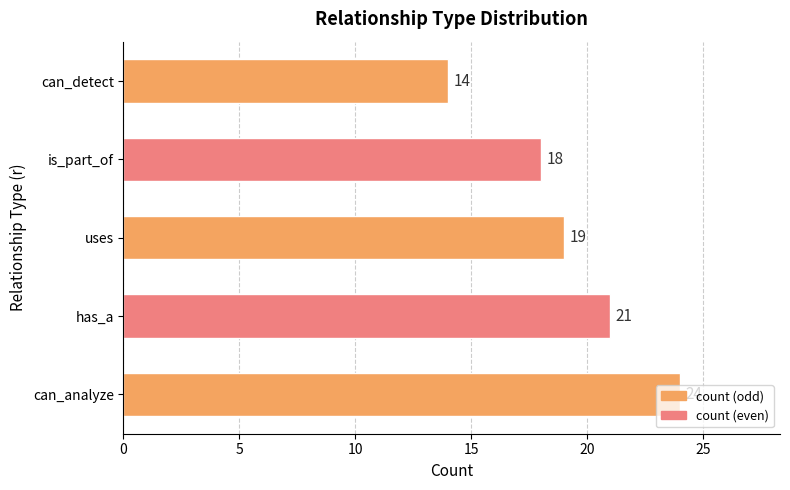

What is the approximate value at is_part_of, to the nearest 5?

20